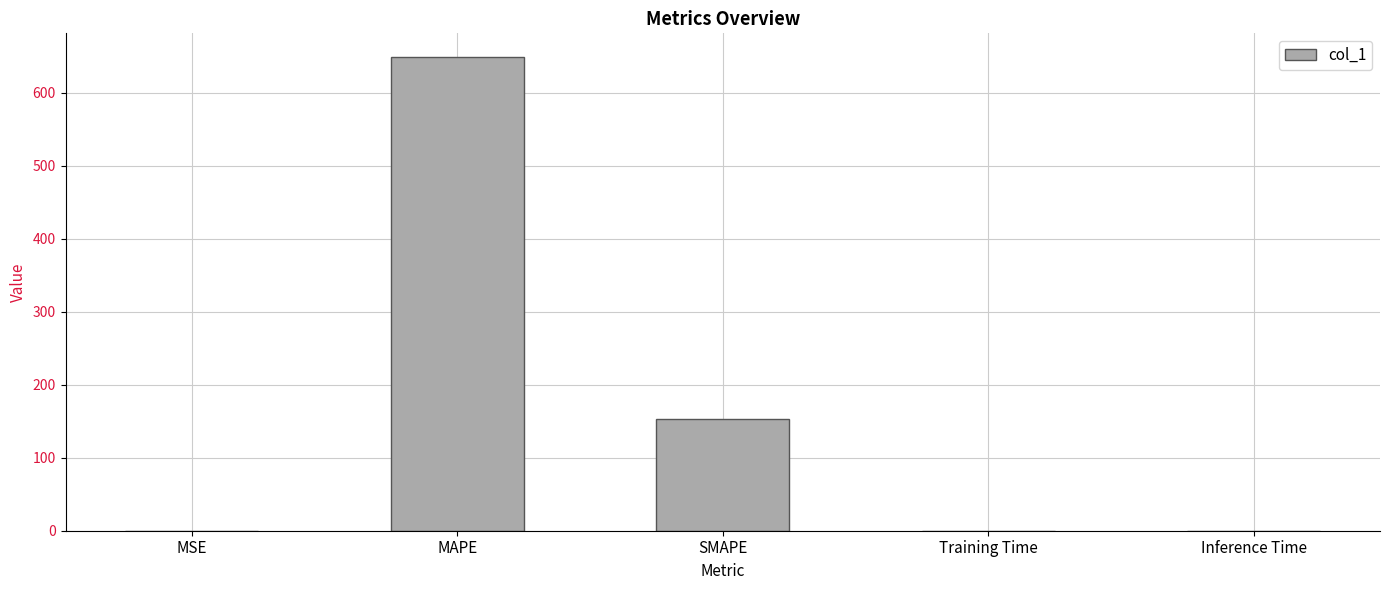

What is the approximate value at SMAPE?

152.9